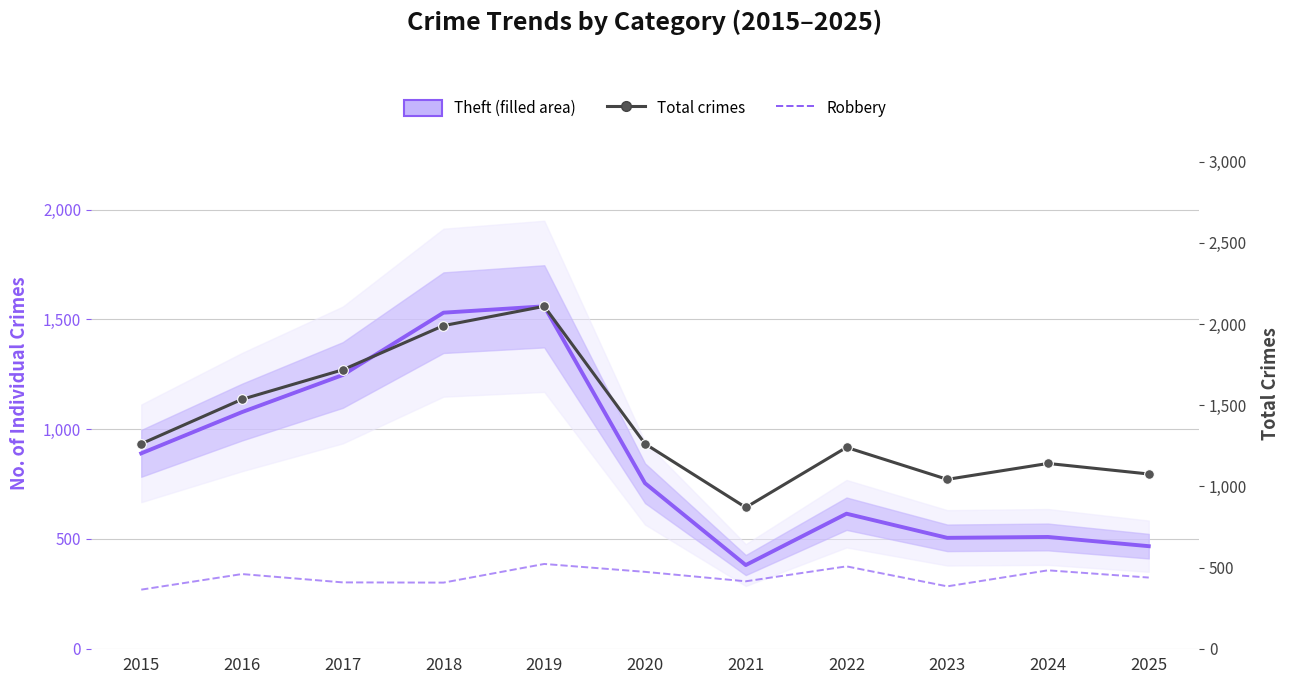

What is the greatest value displayed?

2109